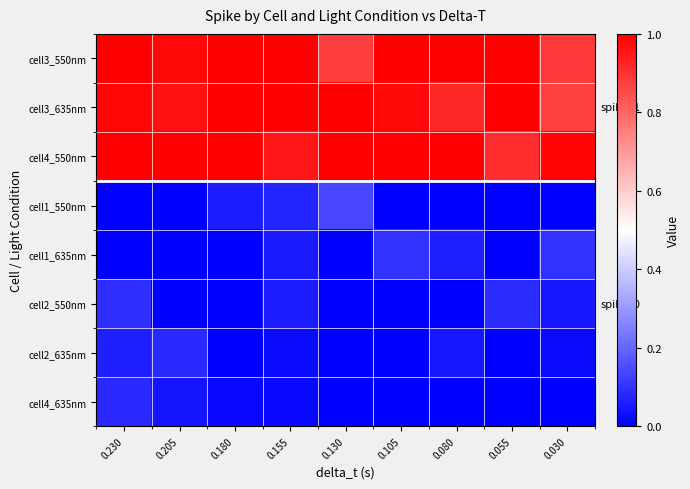

What is the total value across all series at 0.055?

3.0